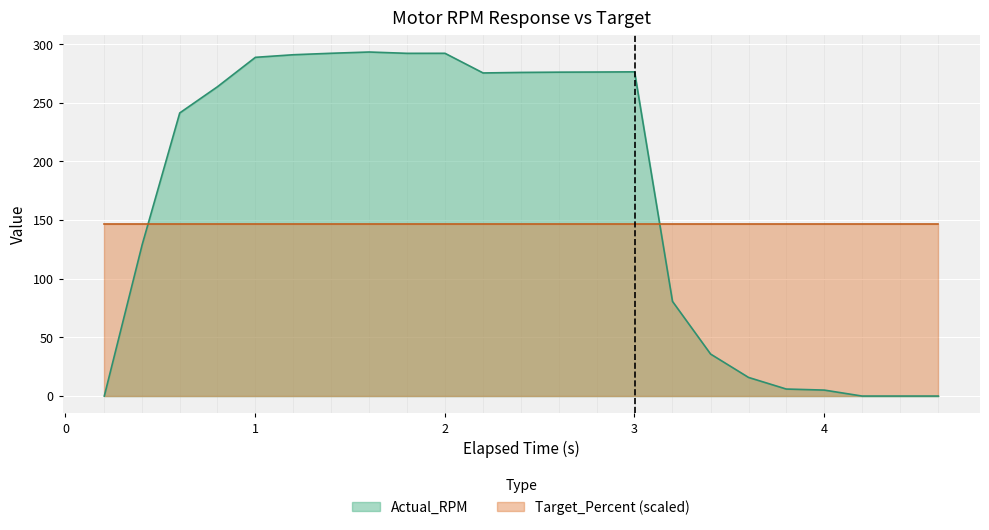

Reading right to left, extract all data points from this chart.

0.0	0.0	0.0	5.1	6.0	15.9	35.8	80.7	276.4	276.3	276.2	275.9	275.5	292.2	292.2	293.3	292.3	291.0	288.8	263.7	241.4	129.2	0.0